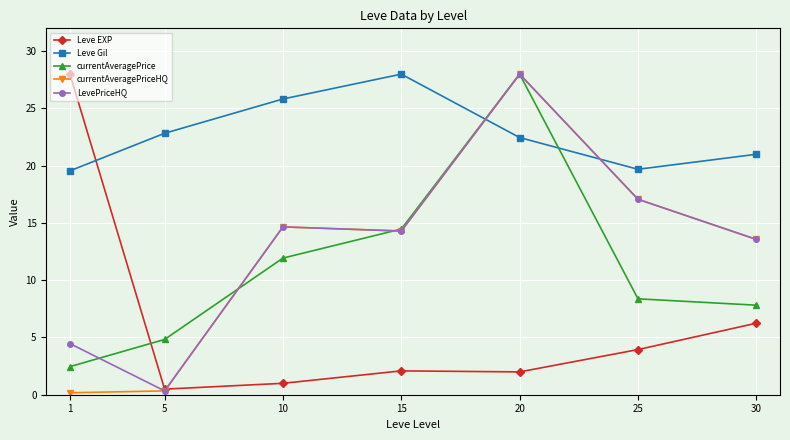

Between which two adjacent categories do Leve EXP and currentAveragePrice first intersect?

1 and 5